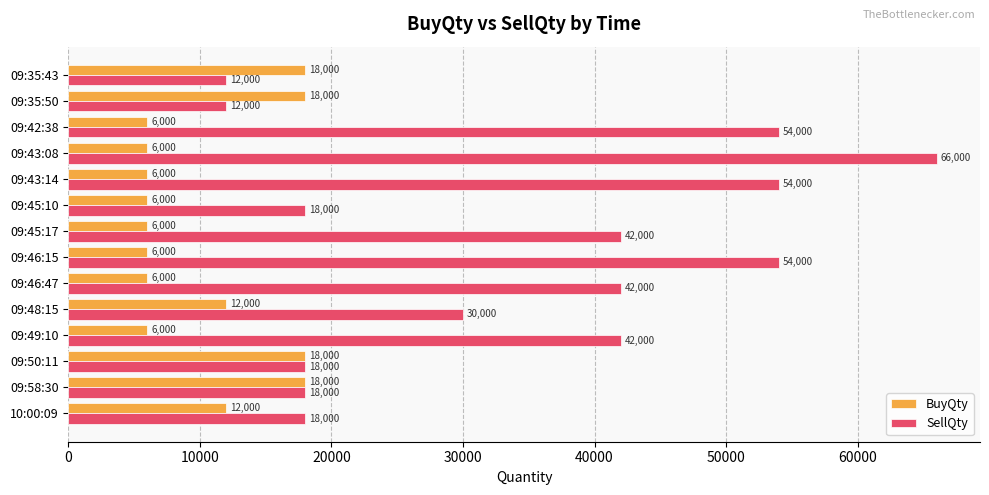

How many SellQty values are between 18000 and 54000?

11